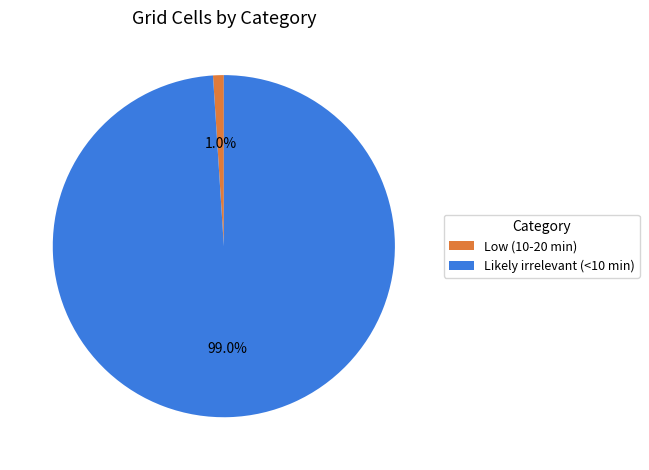

True or false: Low (10-20 min) accounts for 1% of the total.

True